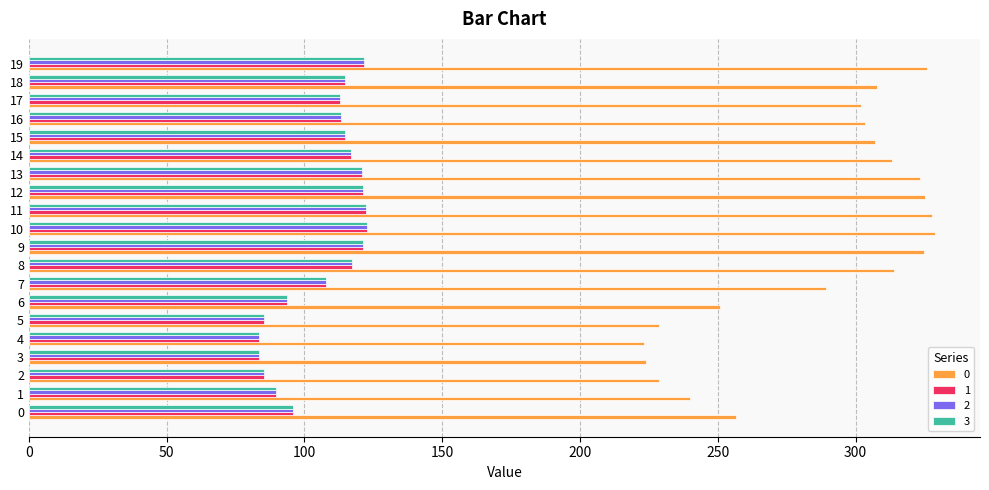

At which label is 0 closest to 275?

7